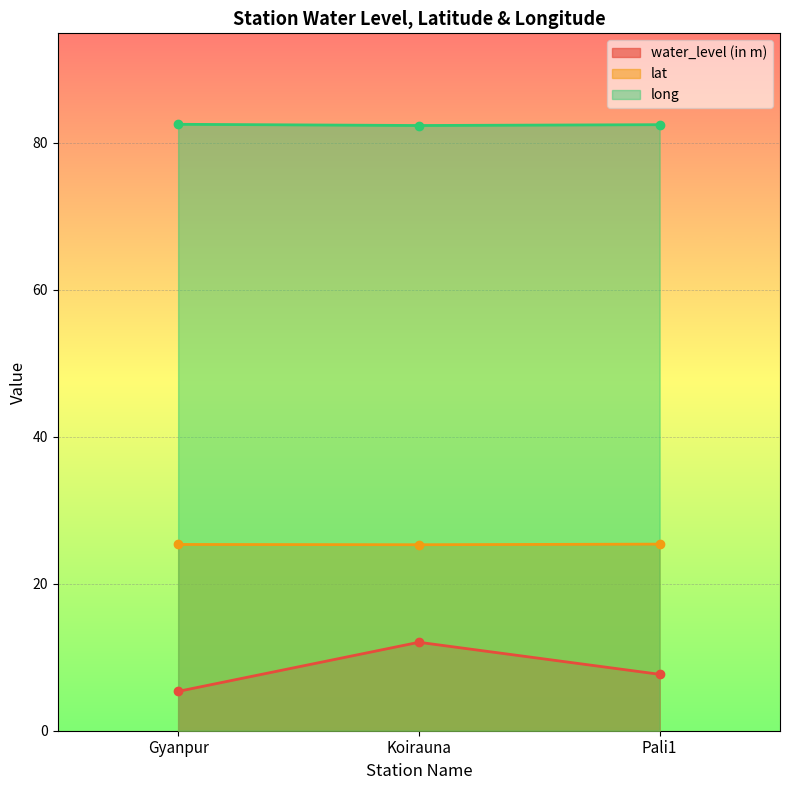

How many lines are shown in the chart?

3